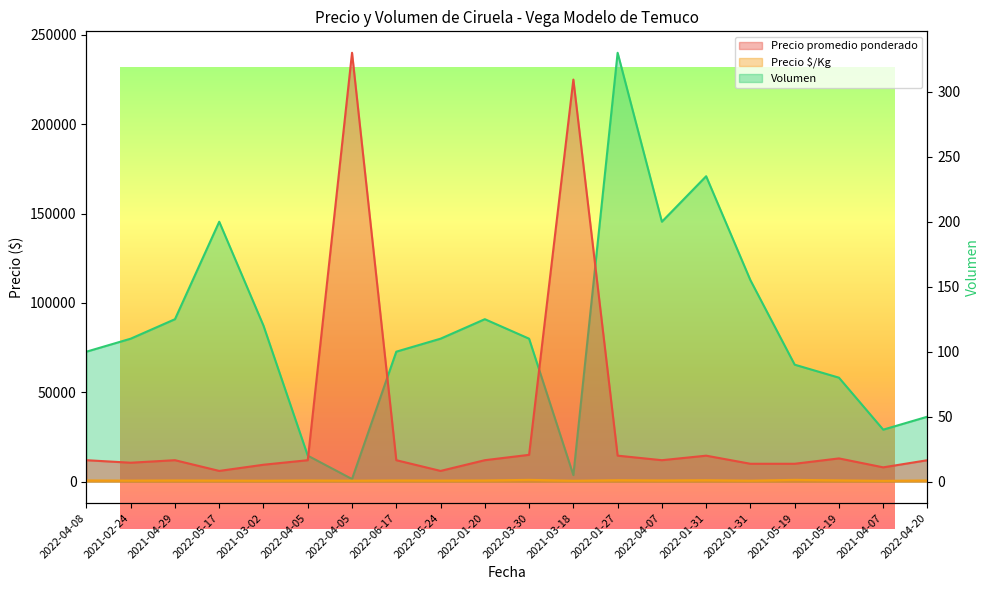

Rank the series at 2022-01-27 from highest to lowest value.

Precio promedio ponderado, Precio $/Kg, Volumen